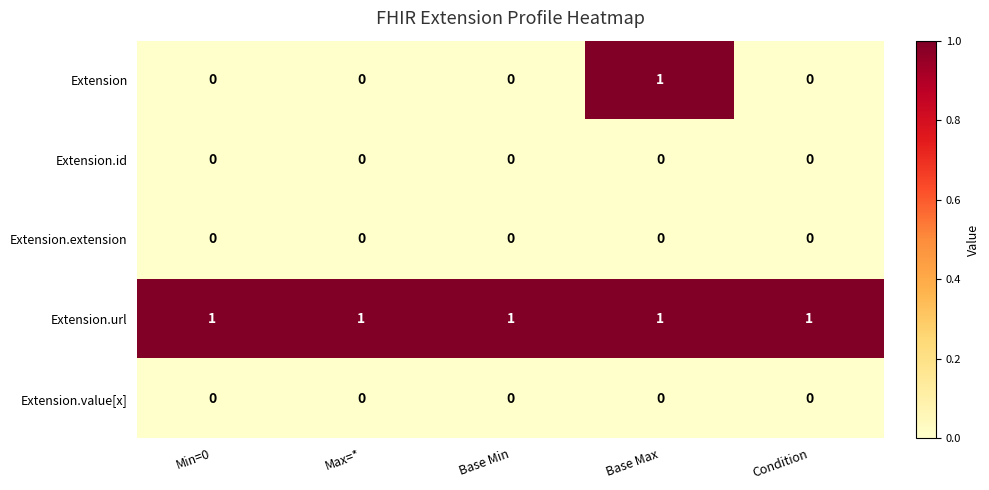

What is the sum of all Extension.url values?

5